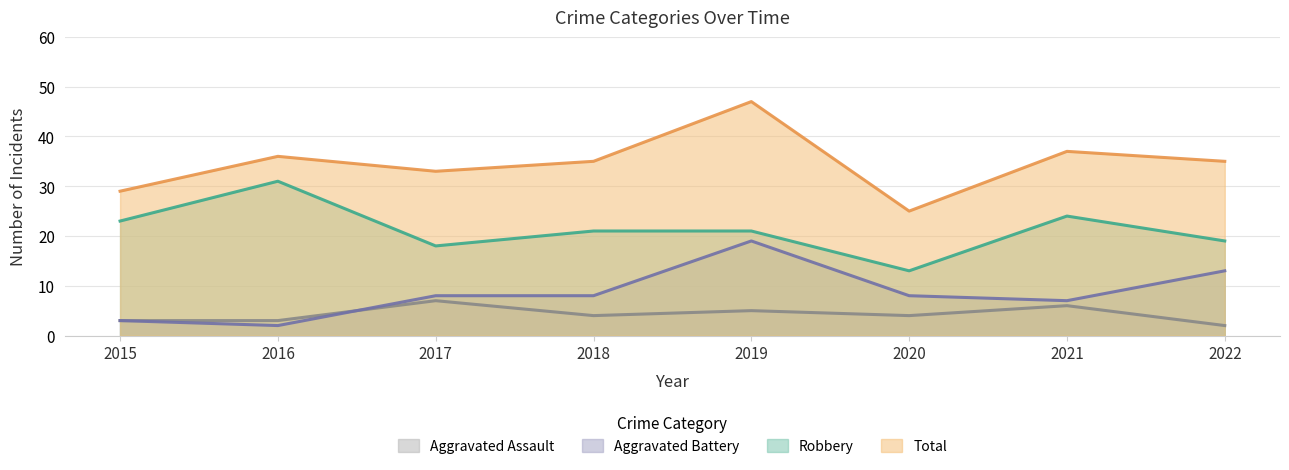

What is the sum of all Total values?

277